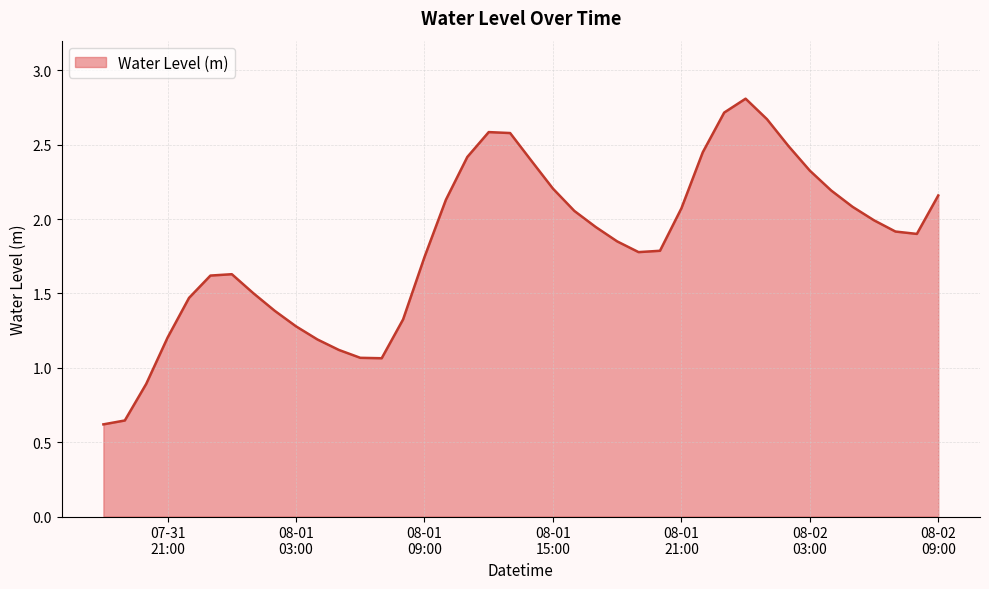

What is the greatest value displayed?

2.8